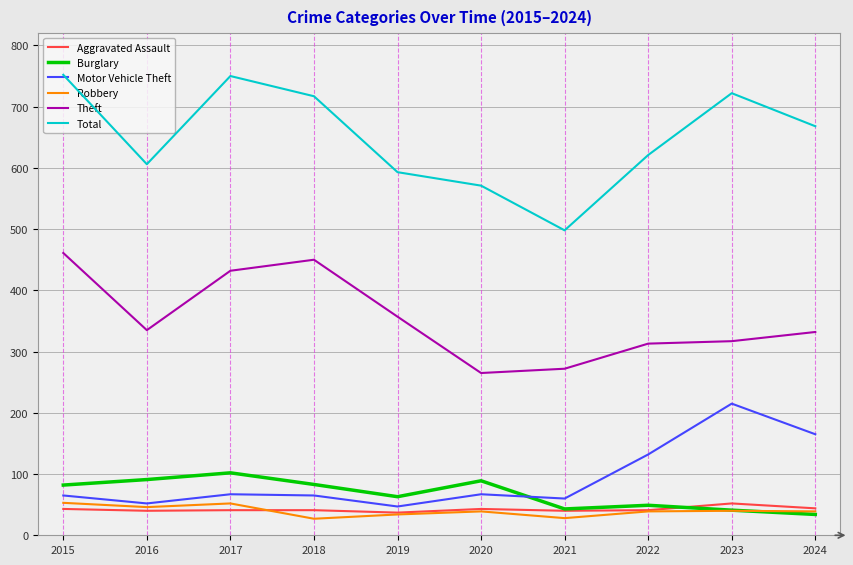

Which series has the widest spread of values?

Total